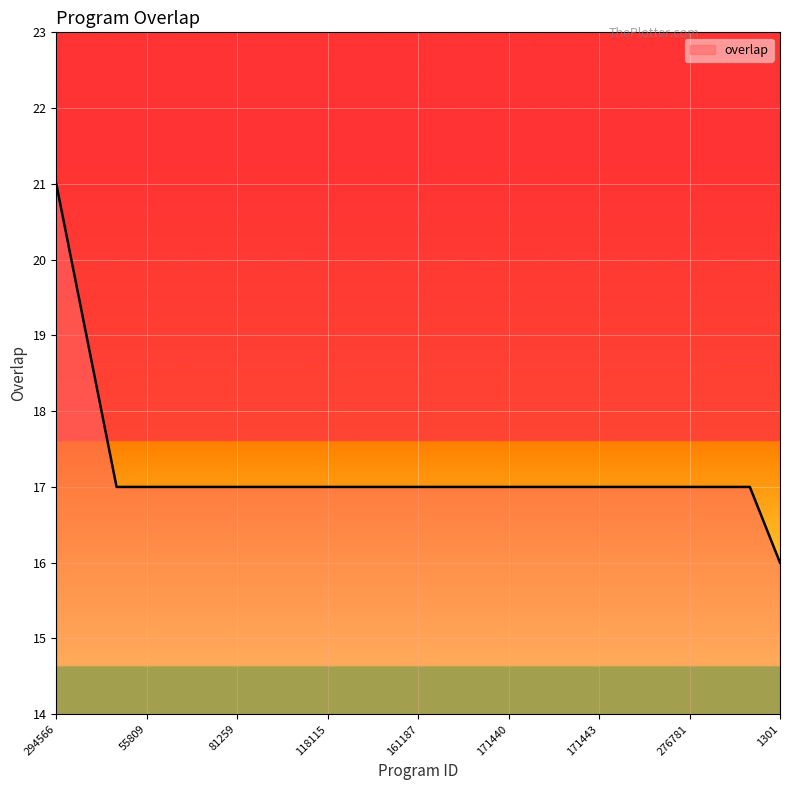

What is the greatest value displayed?

21